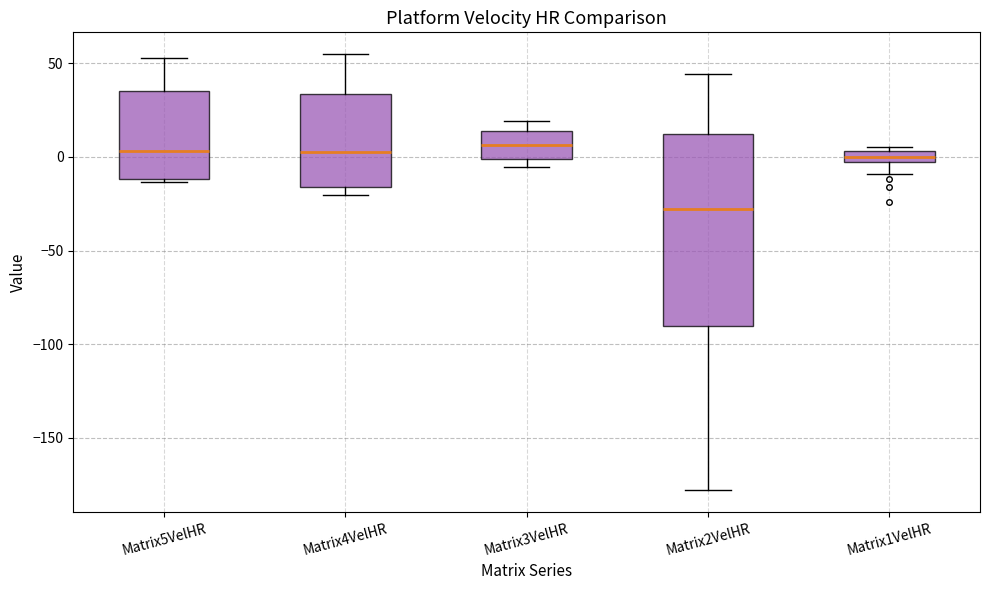

Comparing the boxes themselves (not the whiskers), which one is the tallest?

Matrix2VelHR